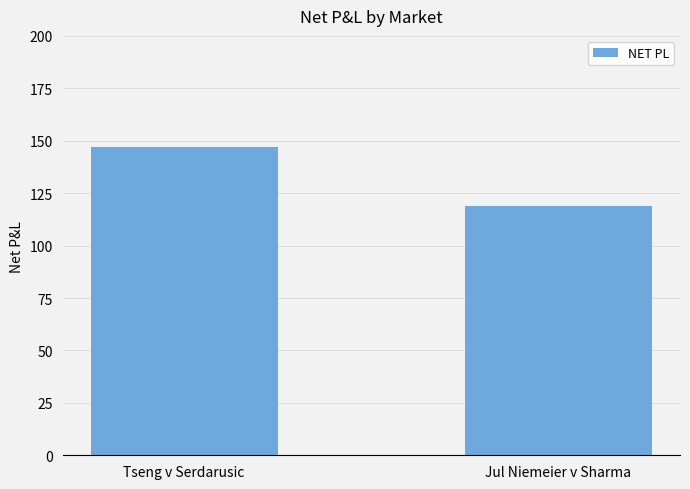

What is the minimum value shown in the chart?

118.8